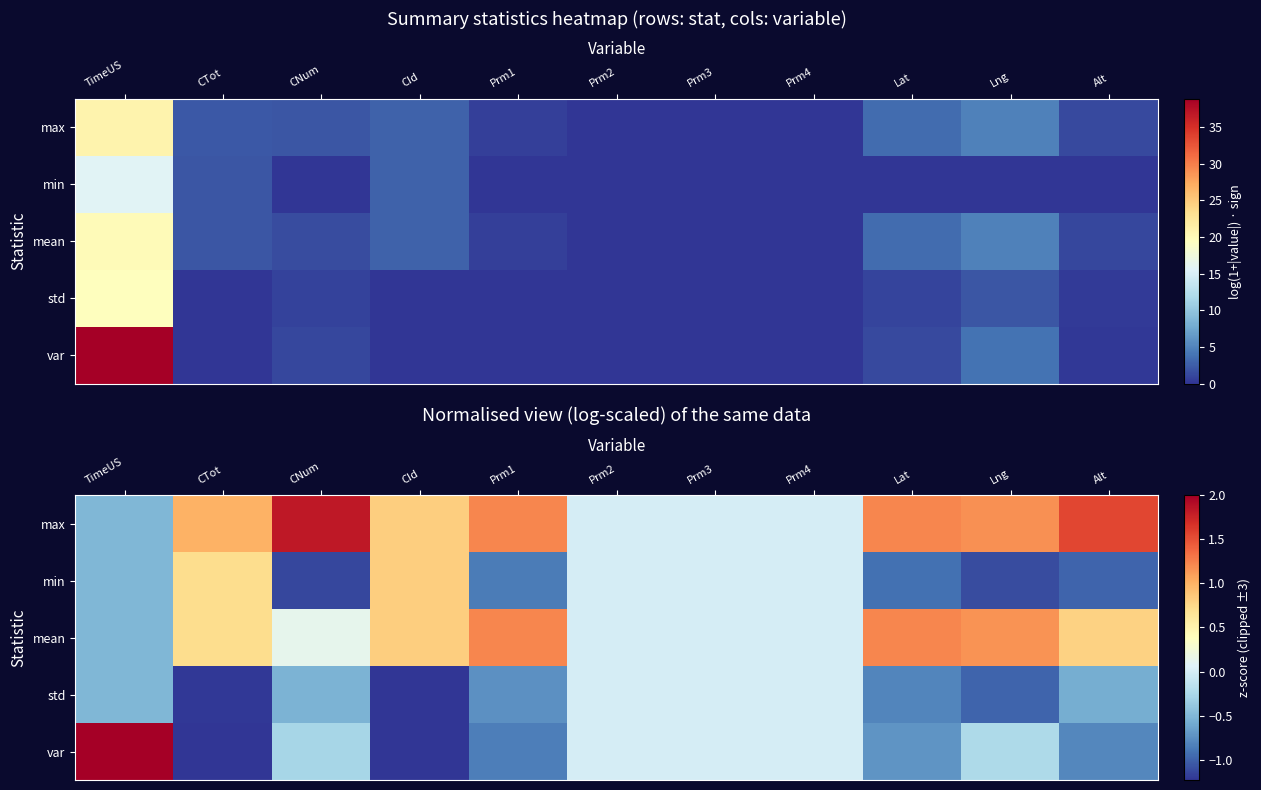

What is the difference between the max values at CNum and CId?

1.0